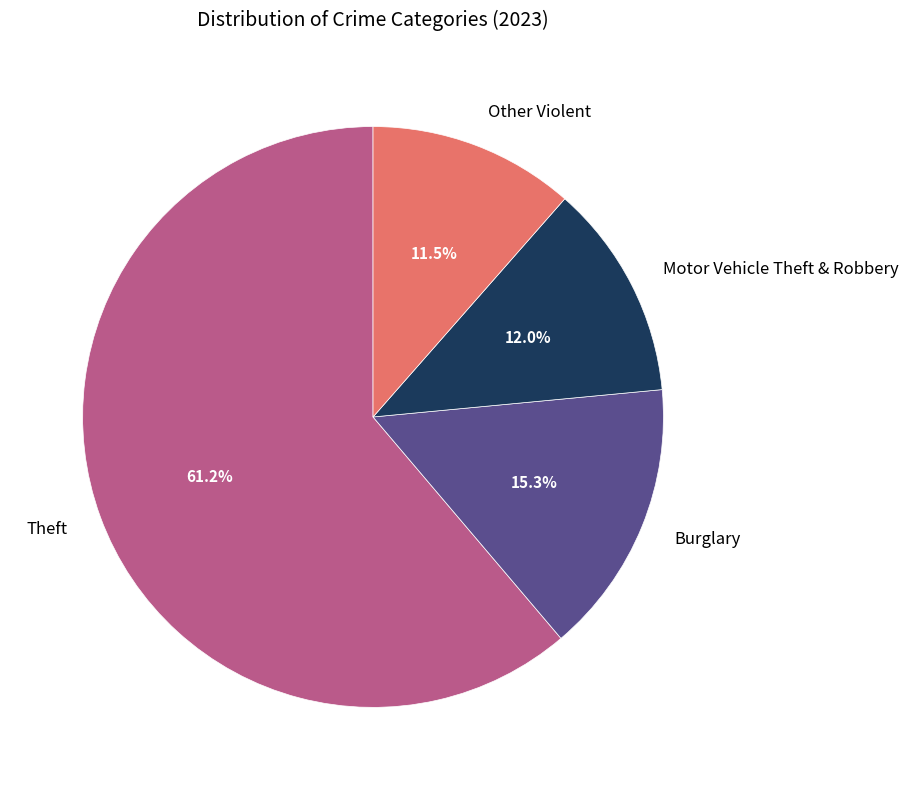

Combined, what portion of the pie is Other Violent and Motor Vehicle Theft & Robbery?

23.5%